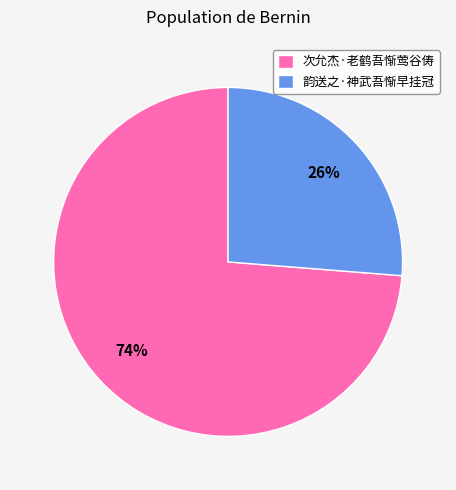

Combined, do 韵送之·神武吾惭早挂冠 and 次允杰·老鹤吾惭莺谷俦 account for over 50%?

Yes